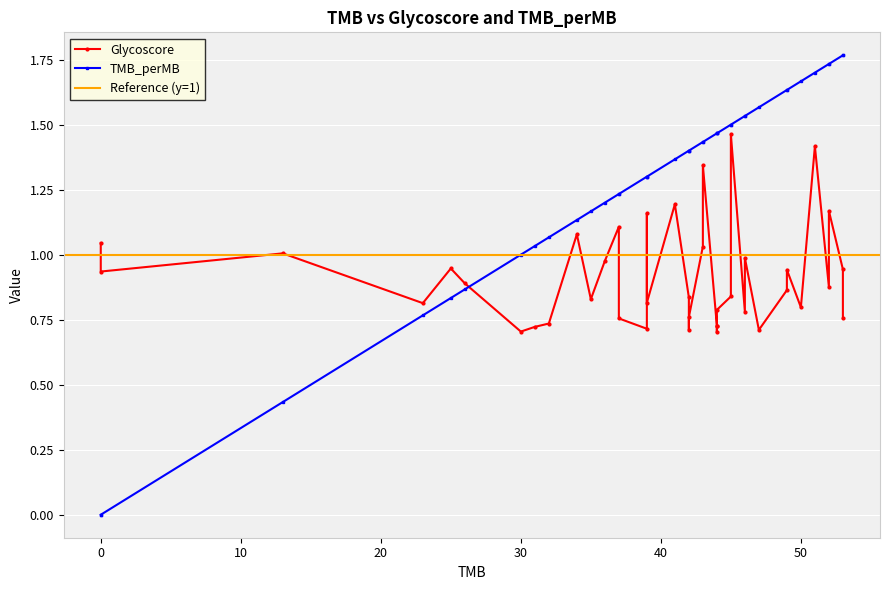

List the series in order of their peak value, highest first.

TMB_perMB, Glycoscore